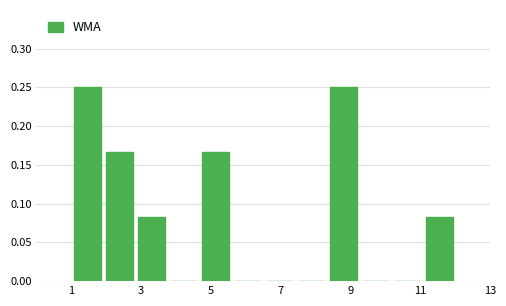

What is the height of the bar covering 4.6 to 5.6 on the x-axis? Neither the bar edges nor the heights are printed on the chart, so give them approximately, as read against the axes.

0.165